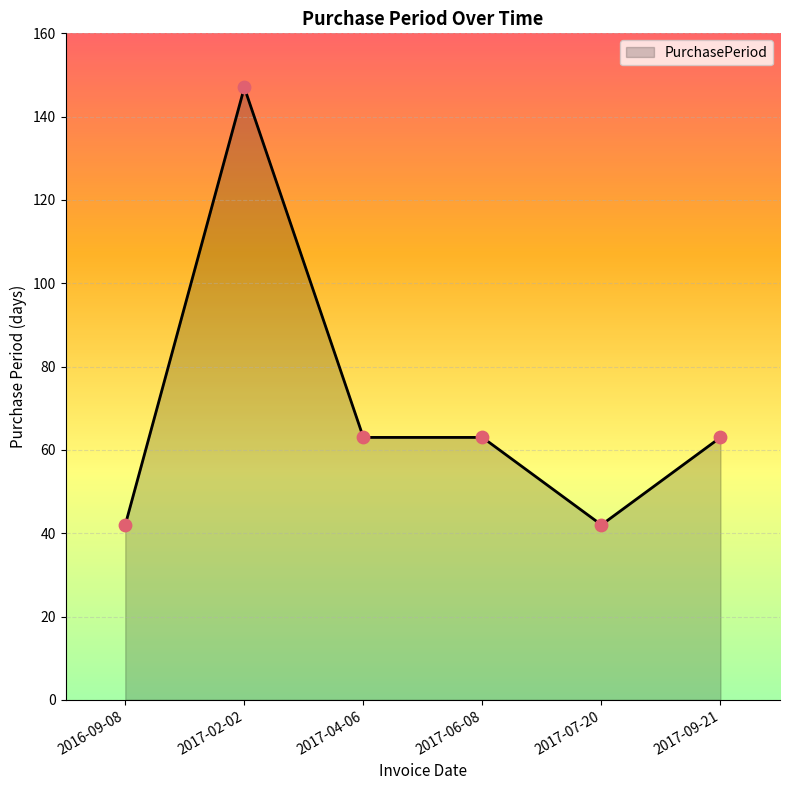

What is the change in value from 2017-06-08 to 2017-07-20?

-21